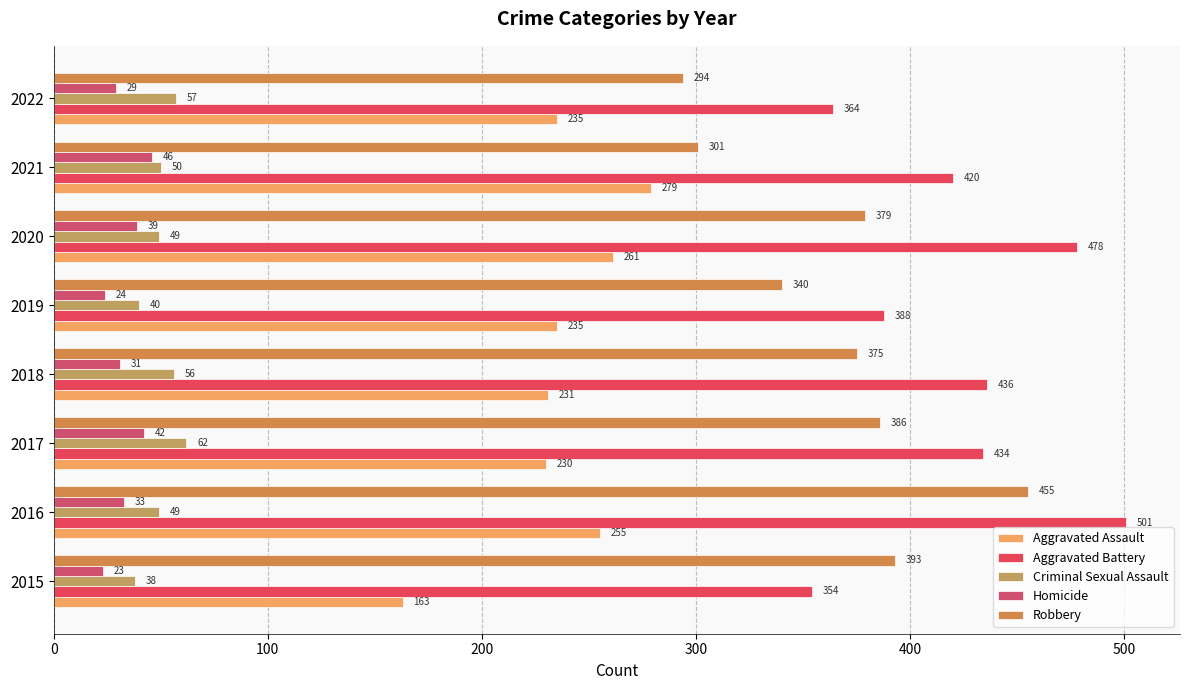

How many data points in Aggravated Assault are less than 235?

3